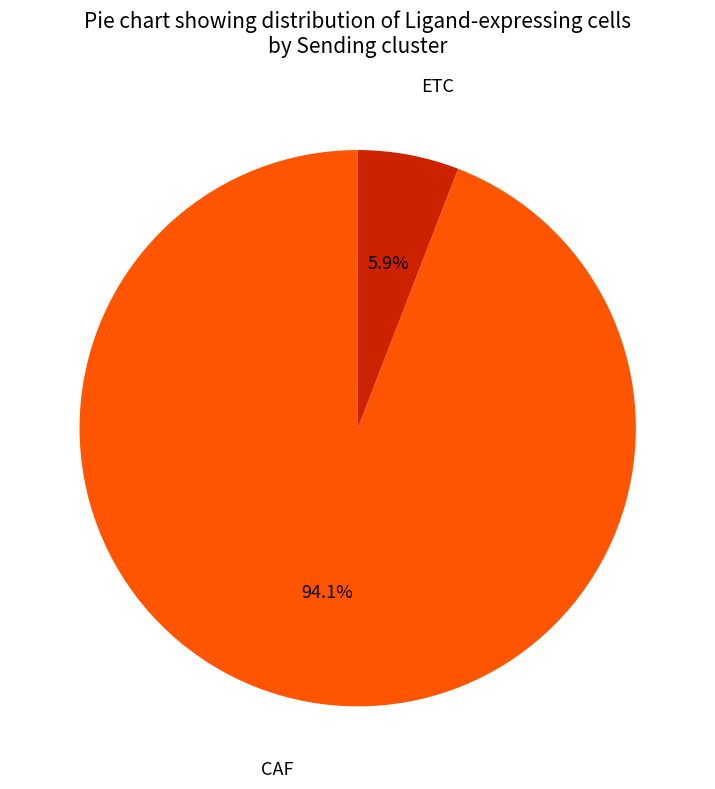

To the nearest percent, what is the difference between the largest and smallest slice percentages?

88%